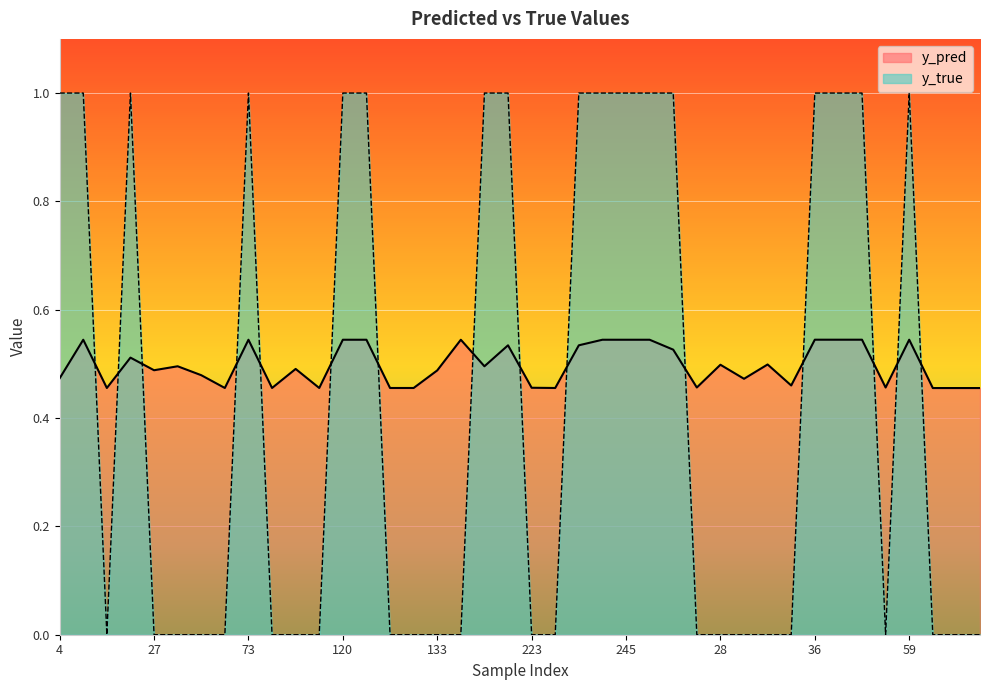

Between 4 and 245, which series saw the biggest shift?

y_pred